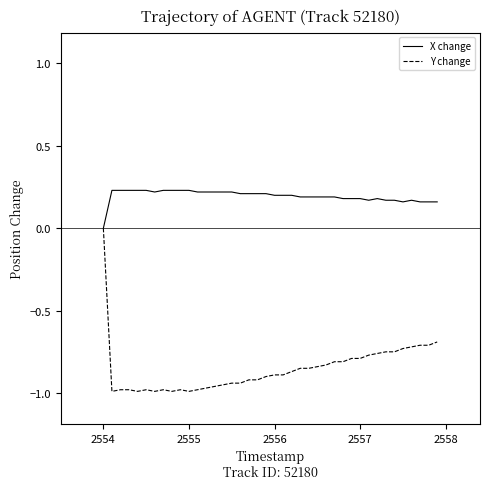

Rank the series by their average value, from highest to lowest.

X change, Y change